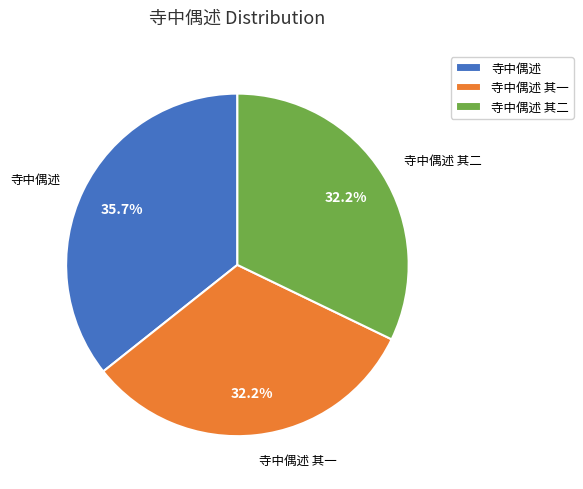

Which slice is the largest?

寺中偶述